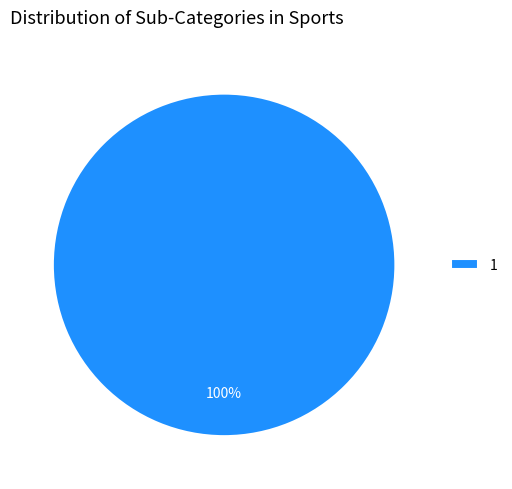

Which category accounts for the majority?

1